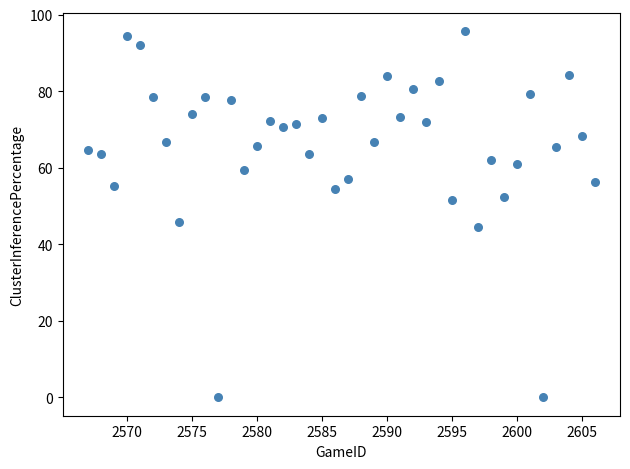

What Y value in the scatter plot is closest to 47?

45.8